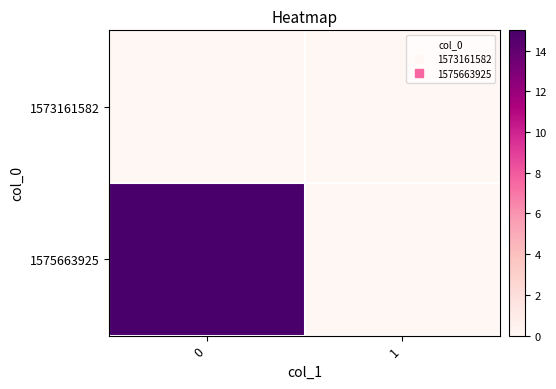

At how many categories does at least one series exceed 0?

1